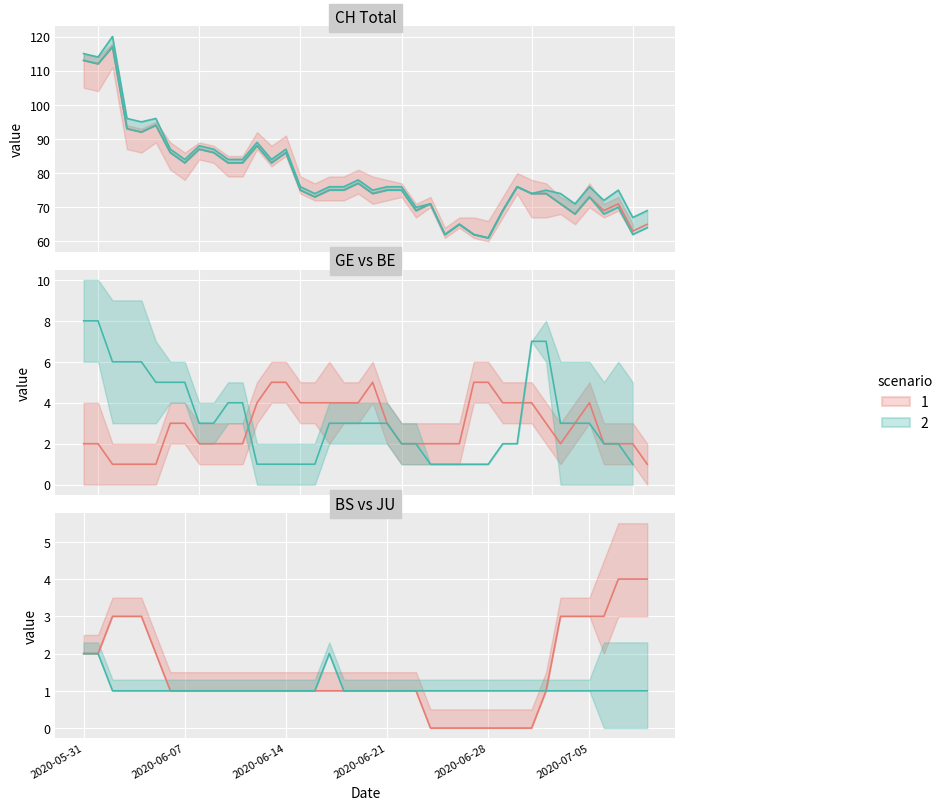

At which label does CH reach its minimum?

2020-06-28